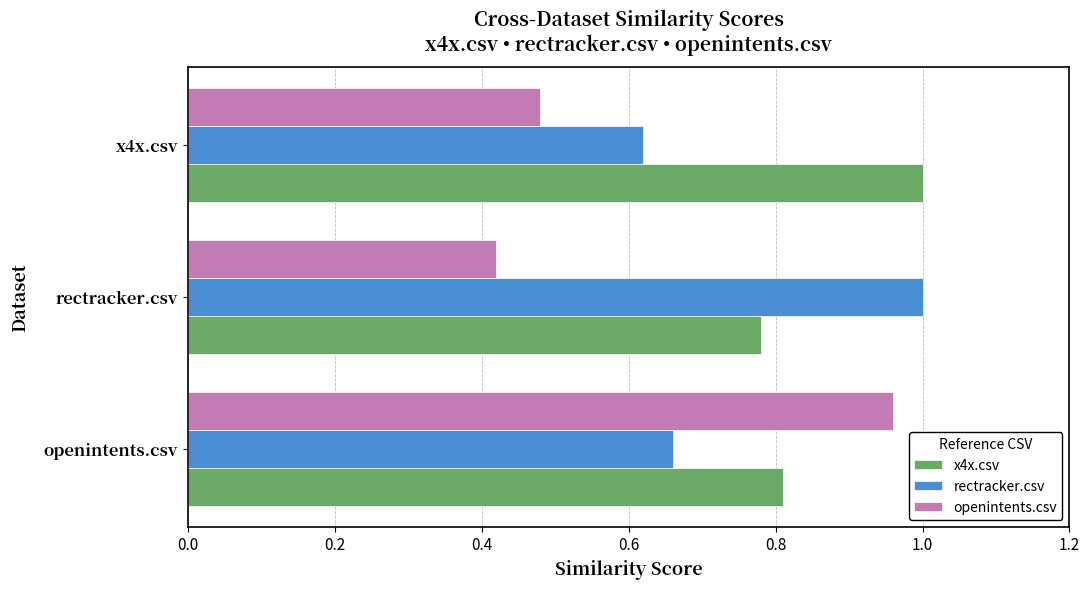

True or false: openintents.csv has a value of 0.3 at rectracker.csv.

False